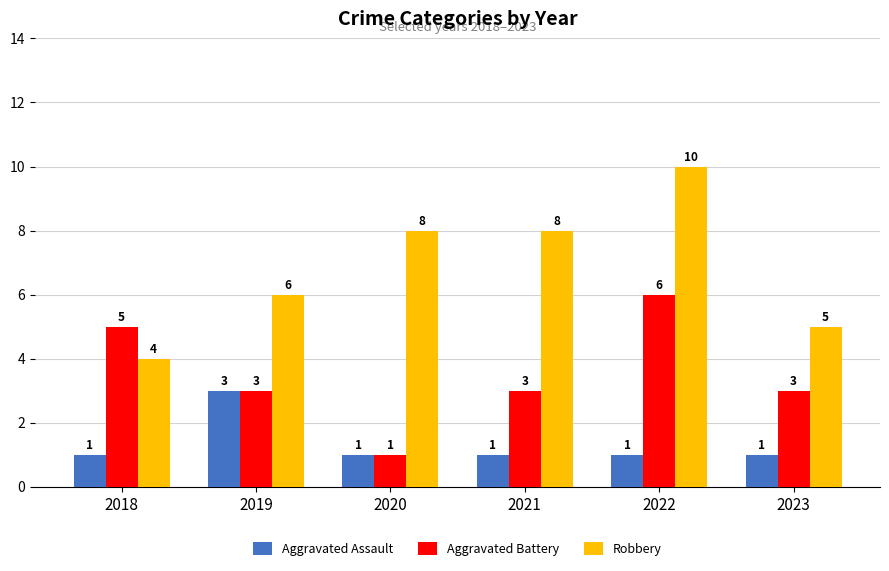

Is the value of Aggravated Battery at 2018 greater than the value of Robbery at 2022?

No